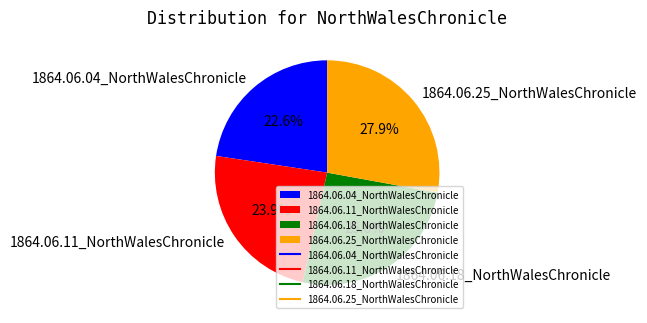

Count the number of slices in the pie.

4